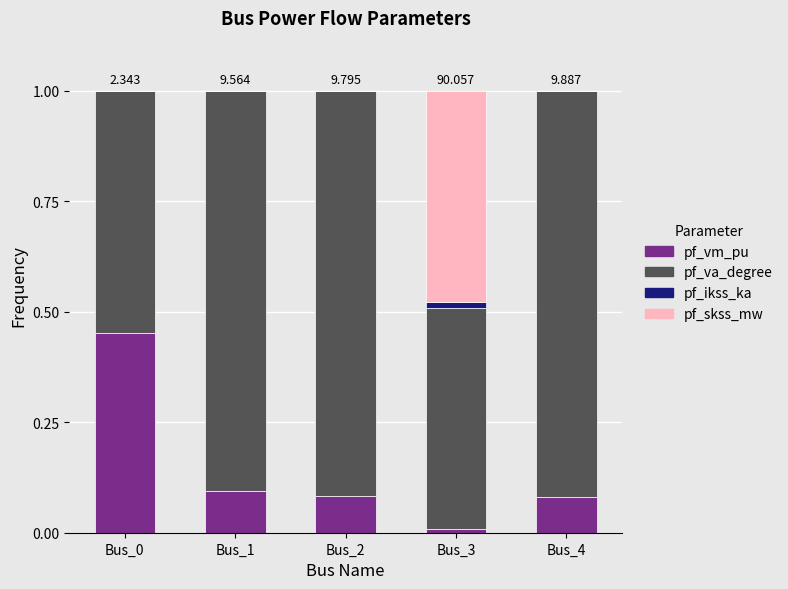

Rank the series at Bus_3 from highest to lowest value.

pf_va_degree, pf_skss_mw, pf_ikss_ka, pf_vm_pu